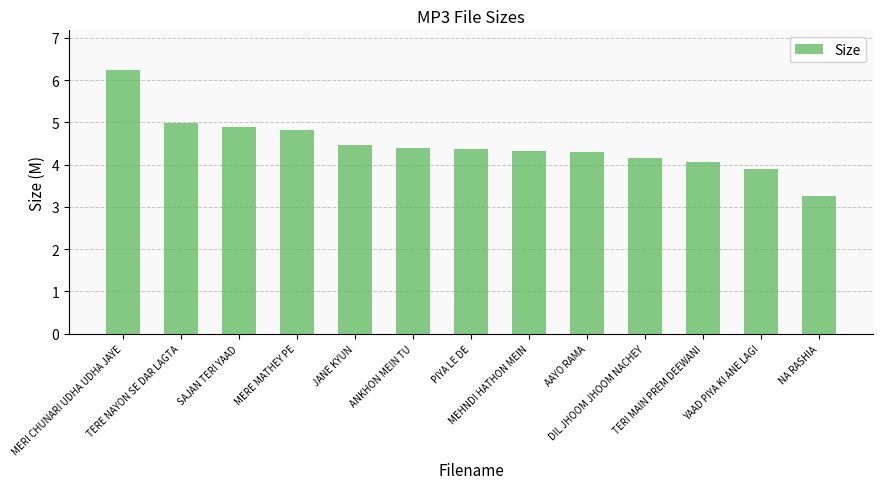

What is the value of the 3rd bar from the left?

4.9